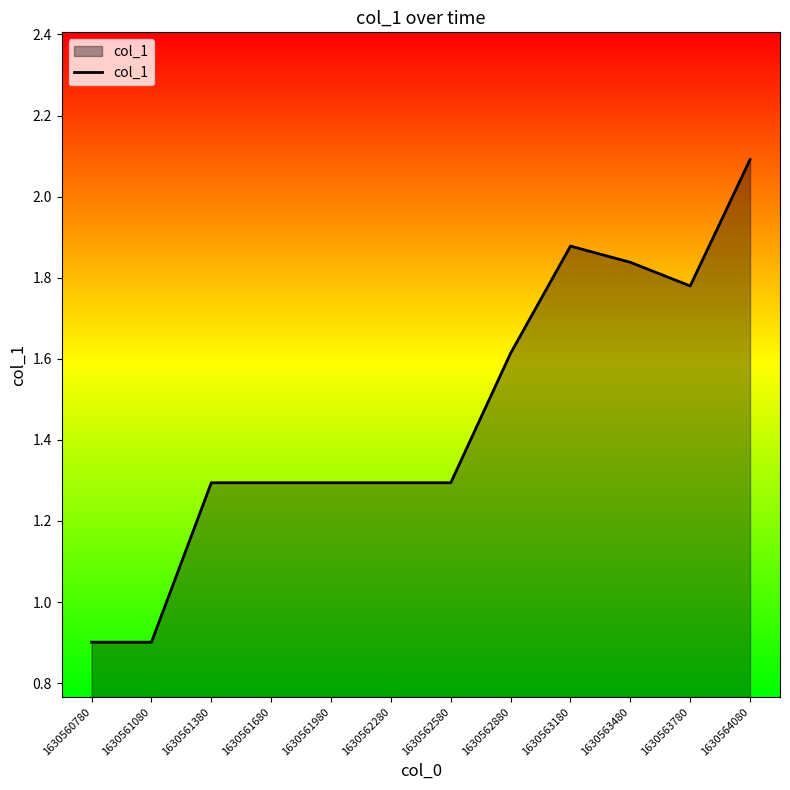

The value at 1630562580 is 0.7. True or false?

False